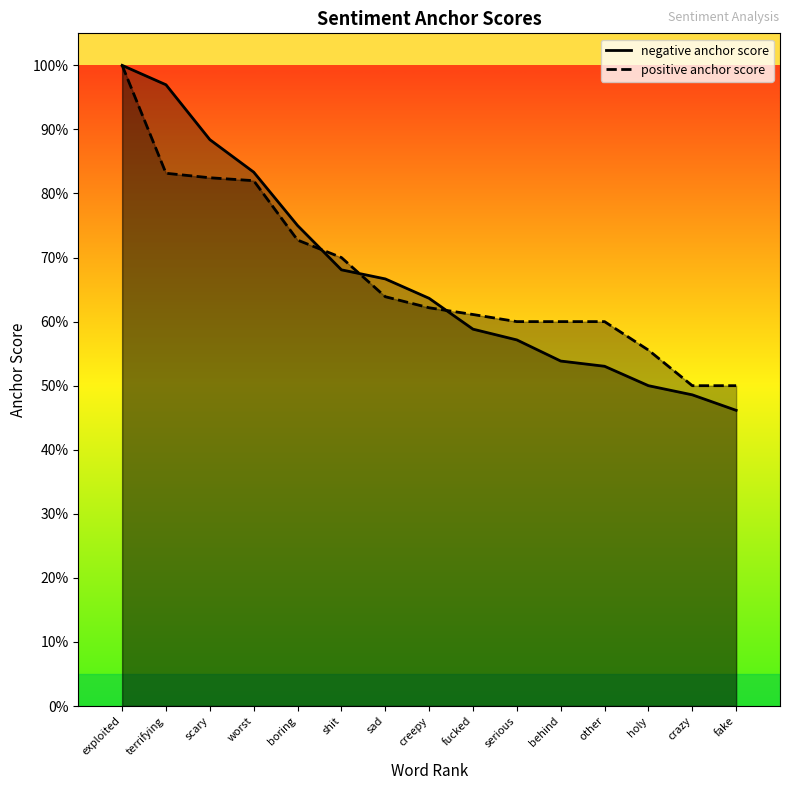

How many times do positive anchor score and negative anchor score cross each other?

3